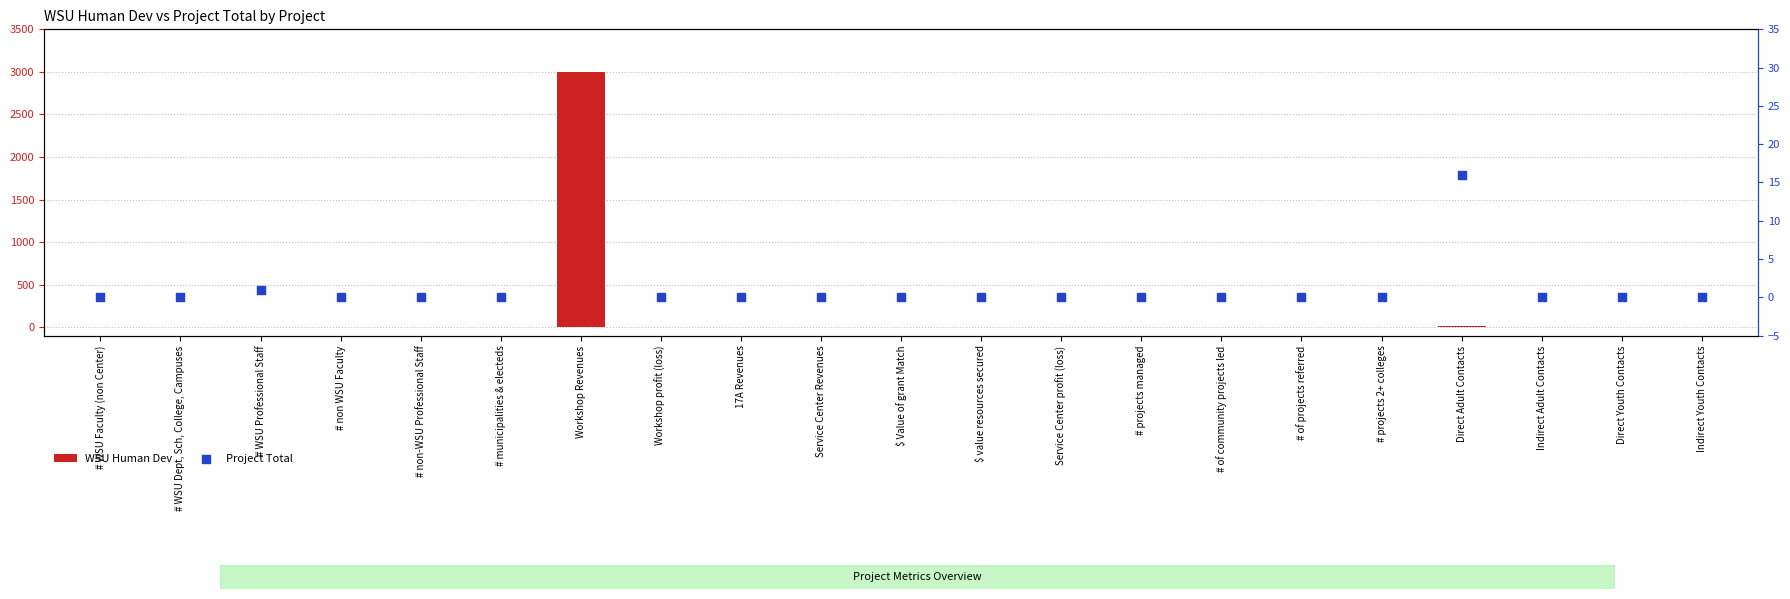

Which series has the widest spread of Y values?

WSU Human Dev